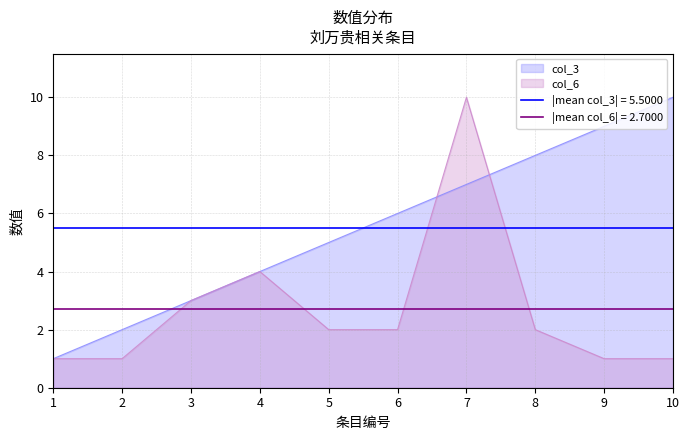

Count the col_3 values in the range 3 to 8.

6